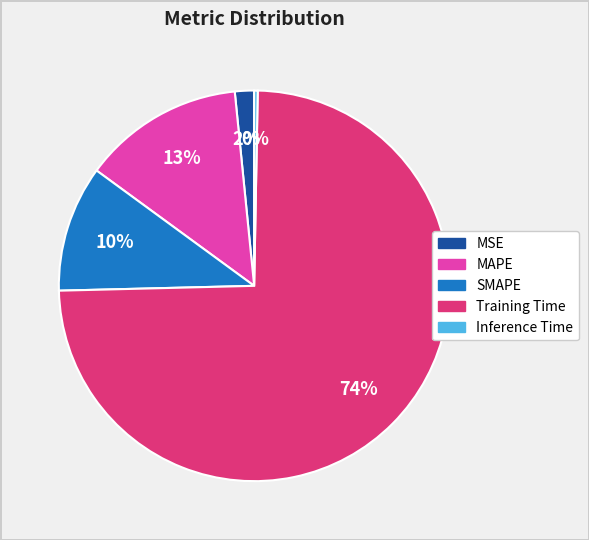

Which has a higher value, Training Time or MAPE?

Training Time